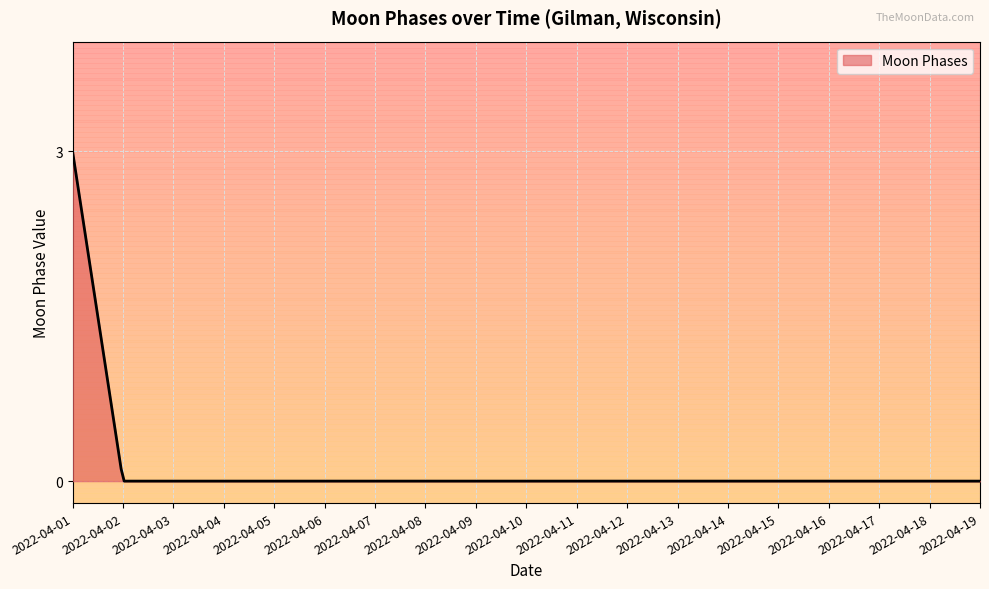

What is the greatest value displayed?

3.0